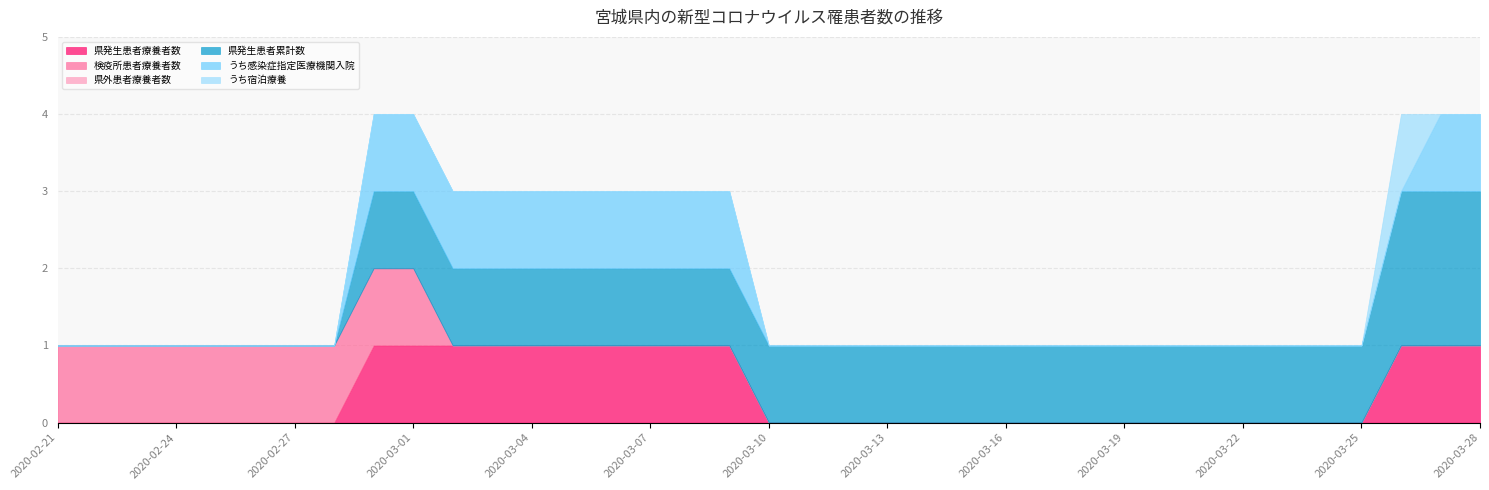

What is the difference between the maximum and second lowest values in the 検疫所患者療養者数 series?

1